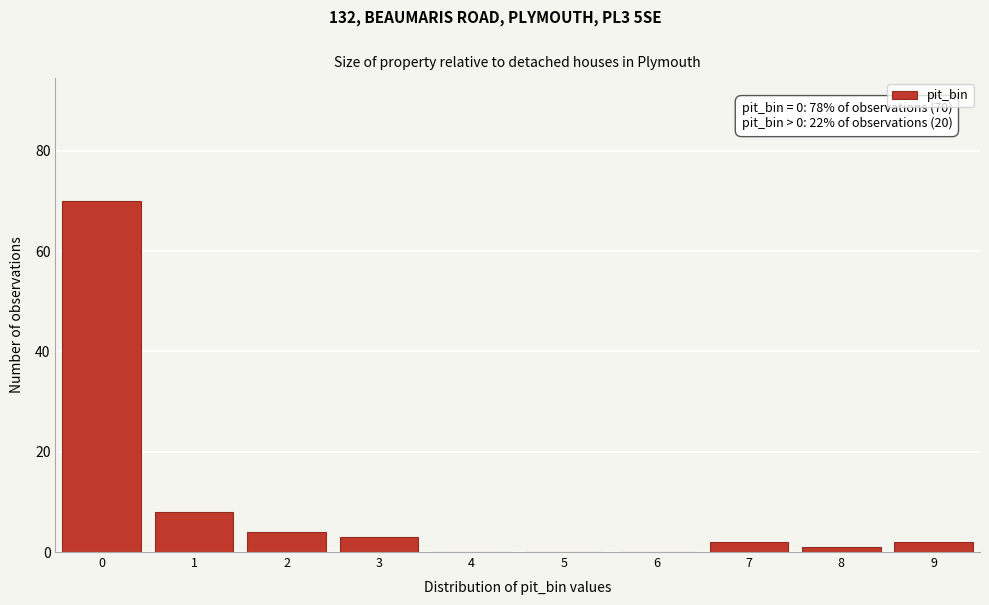

Which range on the x-axis has the tallest bar?

-0.5 to 0.5